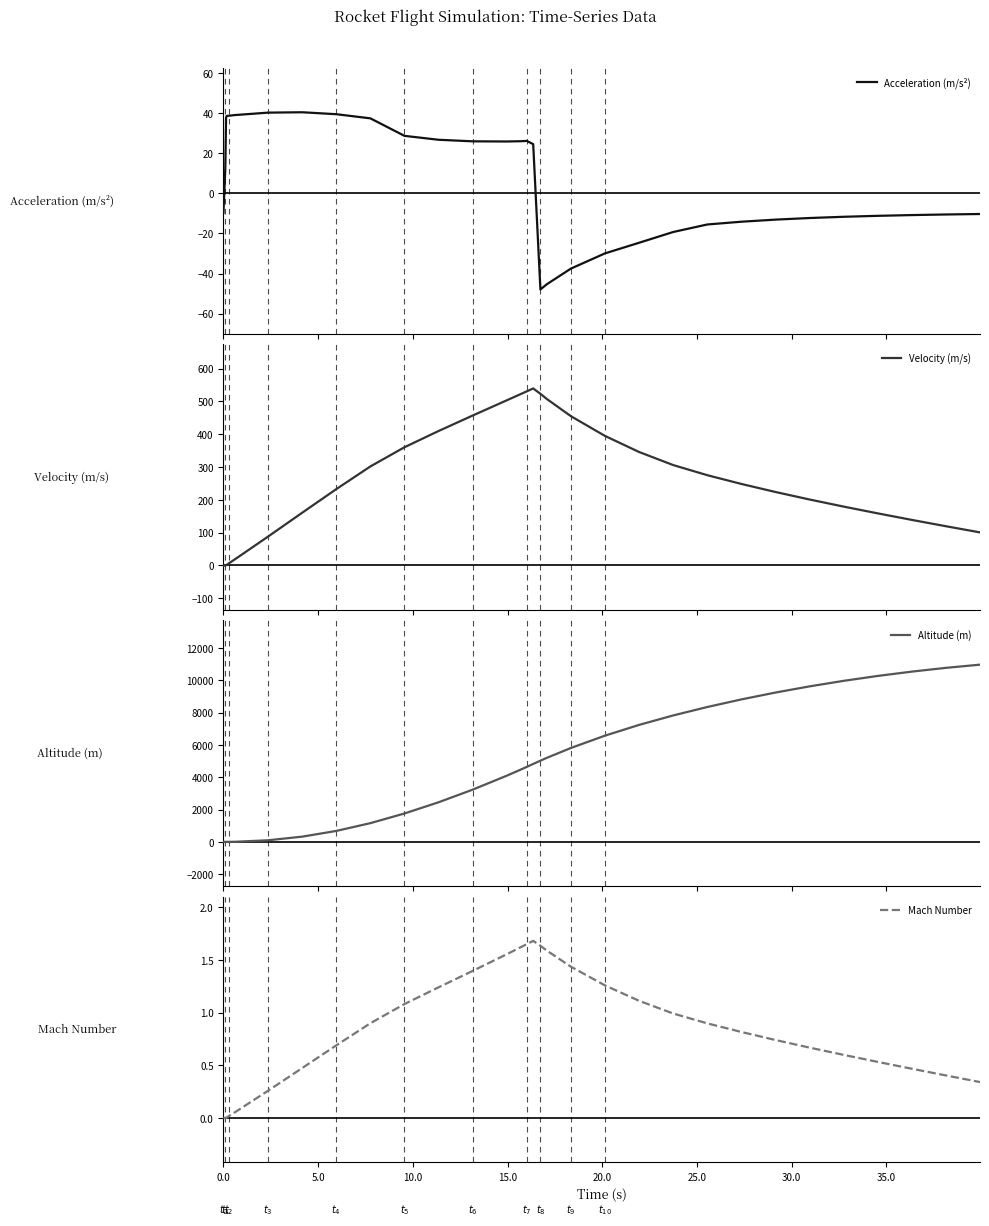

What is the average value of the Velocity (m/s) series?

252.0